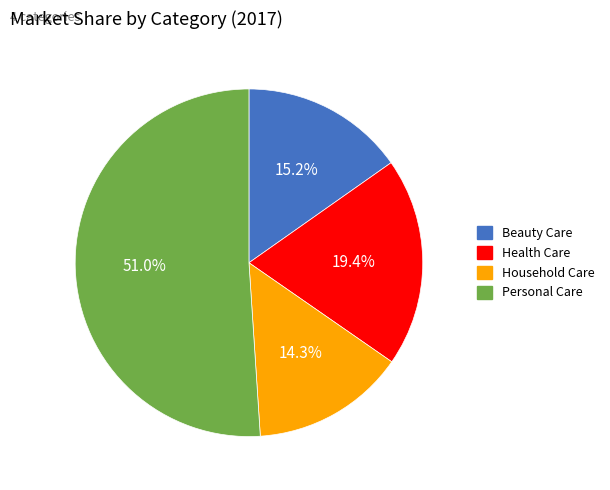

Which category accounts for the majority?

Personal Care